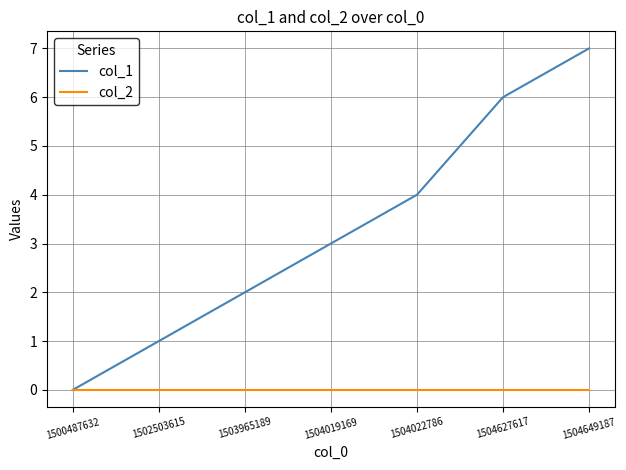

Which series has the largest total across all categories?

col_1